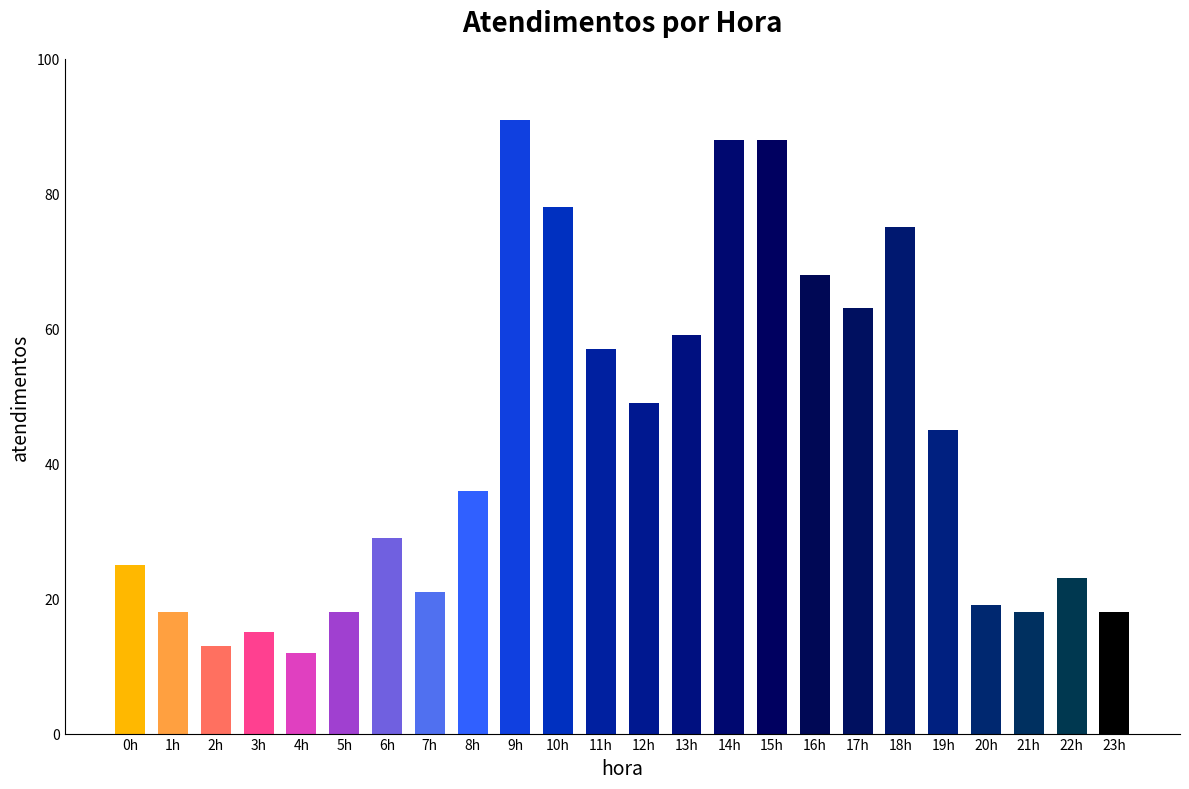

Is it true that the value at 22h is 9?

False